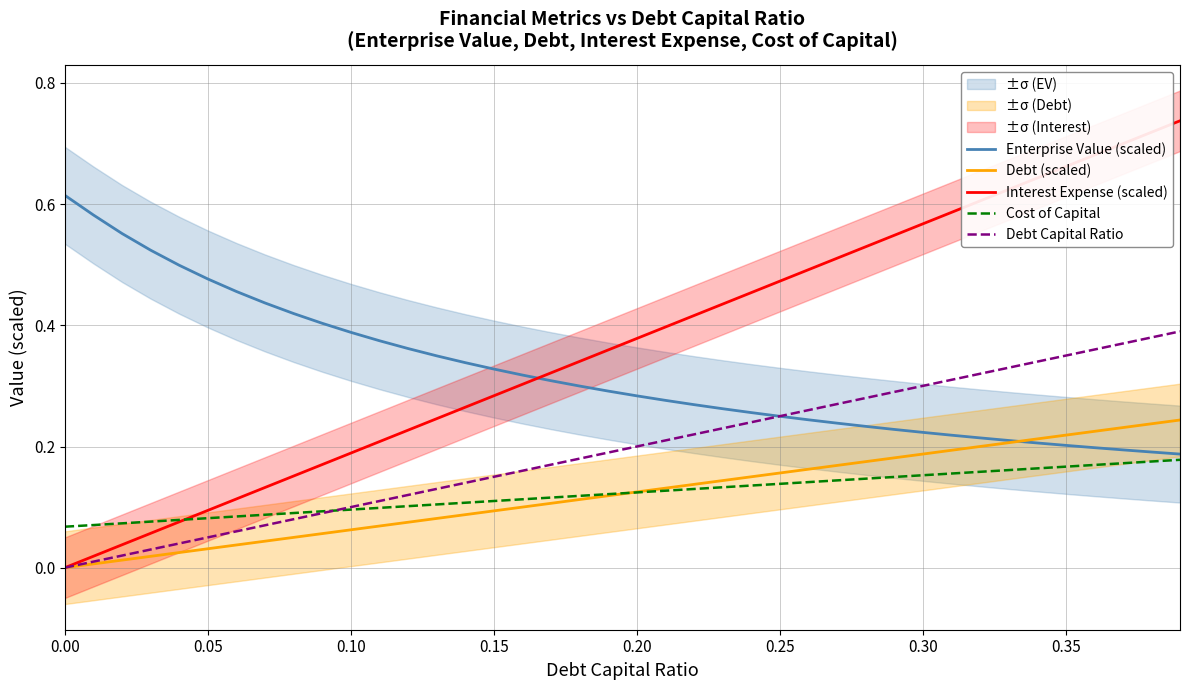

What value does the Enterprise Value (scaled) series have at 0.15?

0.3